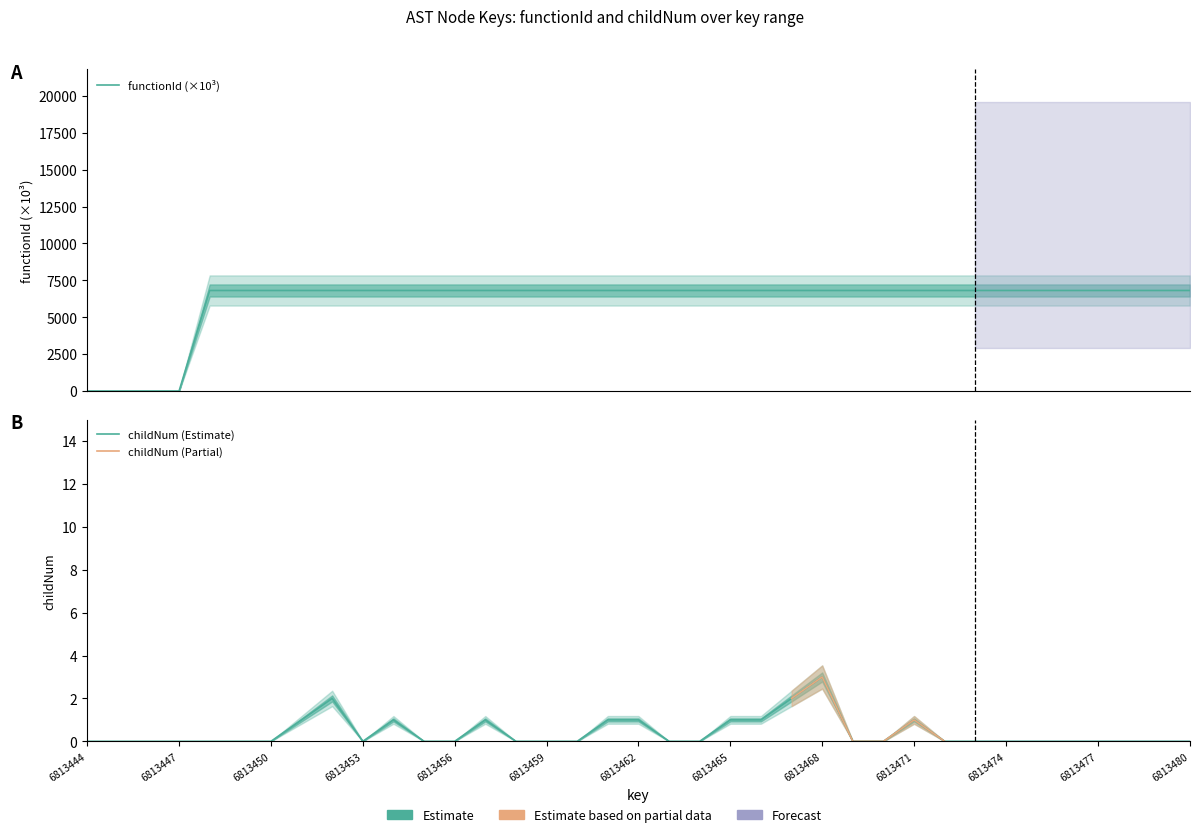

What is the value of the functionId point at the 20th from the left?

6813.4